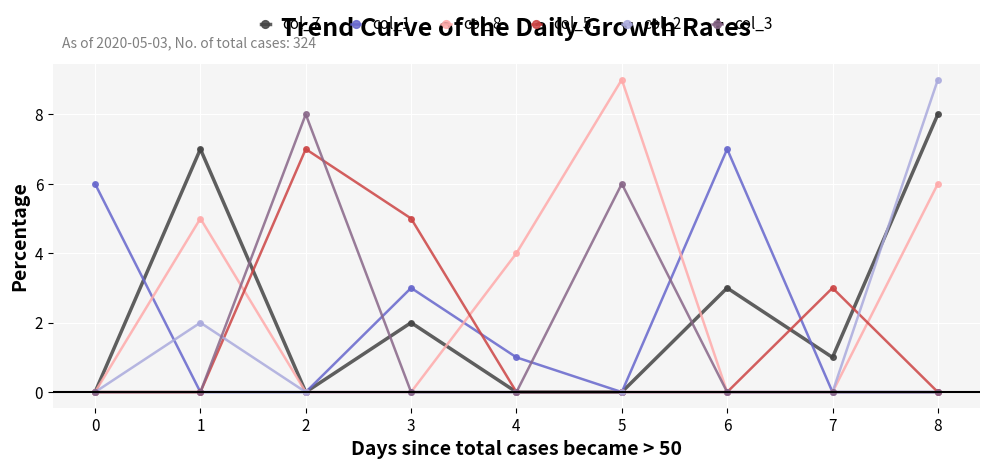

Which series changed the most between 3 and 4?

col_5